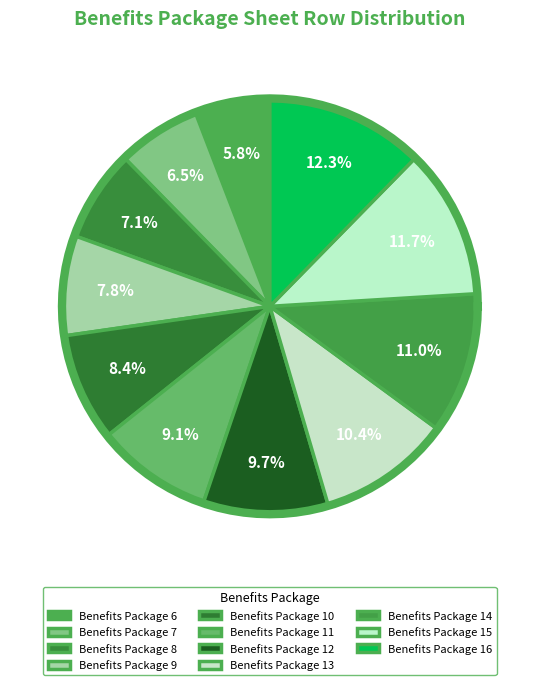

Which slice is the largest?

Benefits Package 16